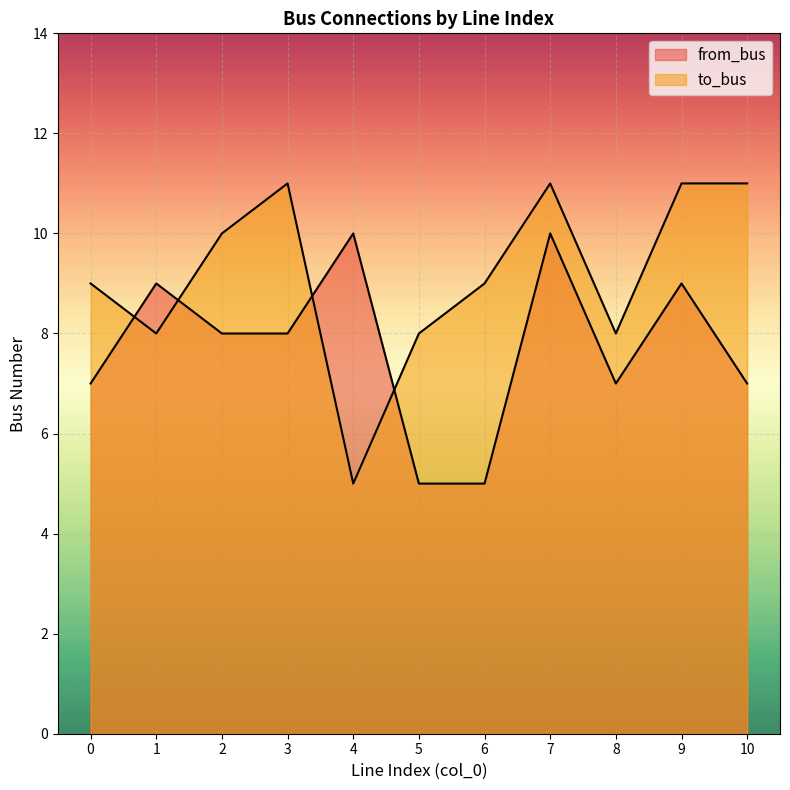

What are all the series names shown in the legend?

from_bus, to_bus